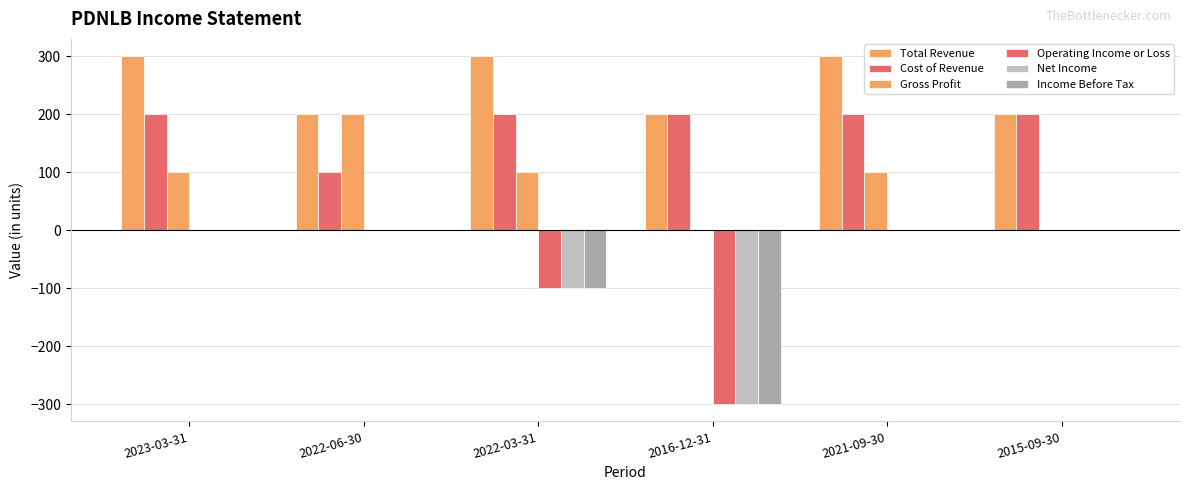

How many groups of bars are there?

6